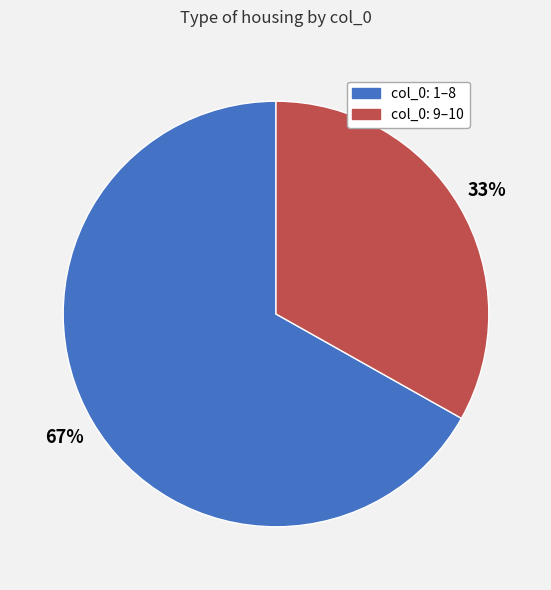

To the nearest percent, what is the average slice percentage?

50%